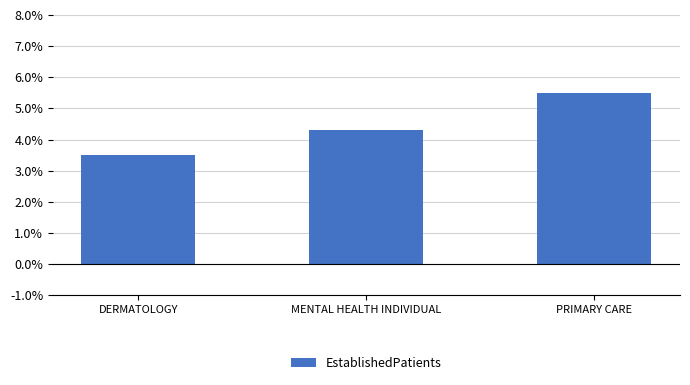

At which label is the value closest to 4?

MENTAL HEALTH INDIVIDUAL